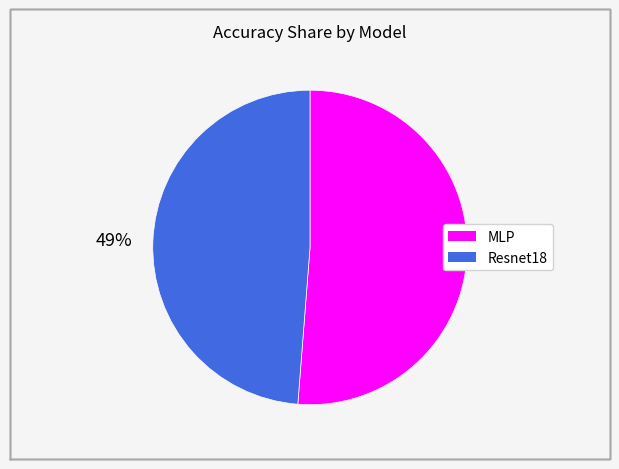

Rank the categories by value from lowest to highest.

Resnet18, MLP